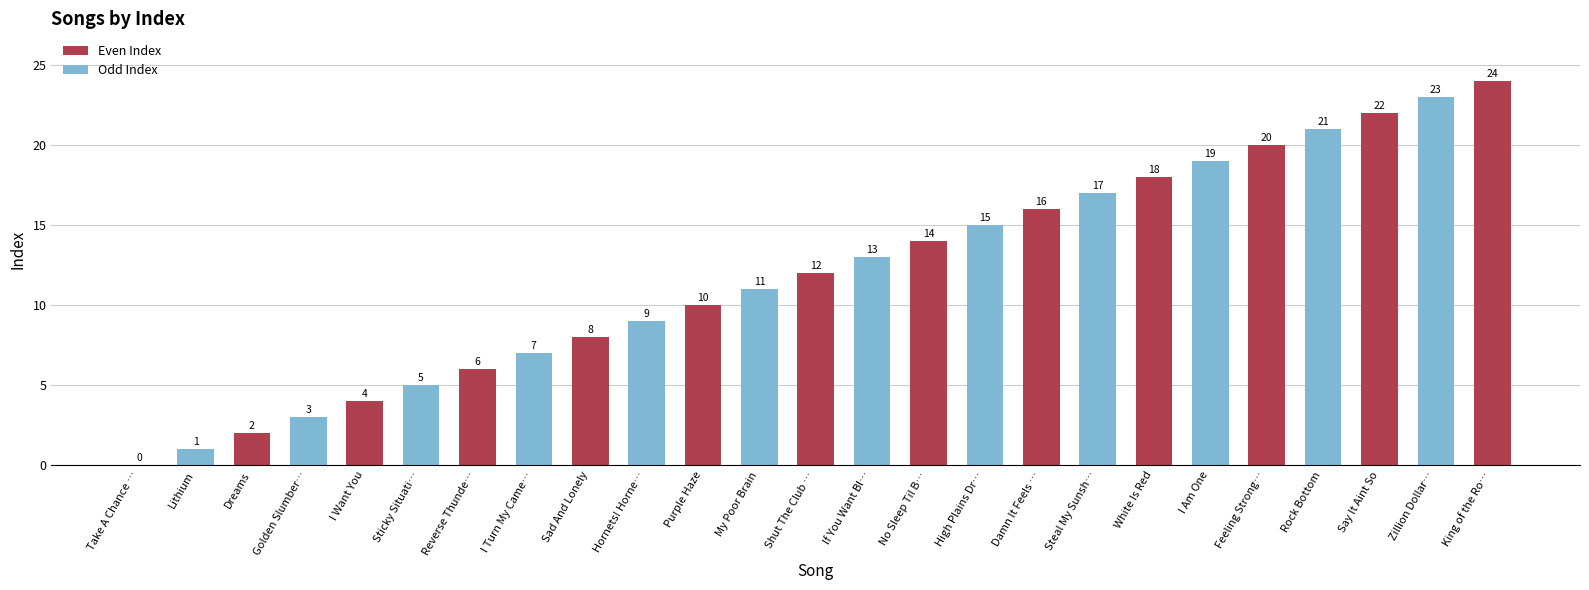

Are the bars horizontal?

No